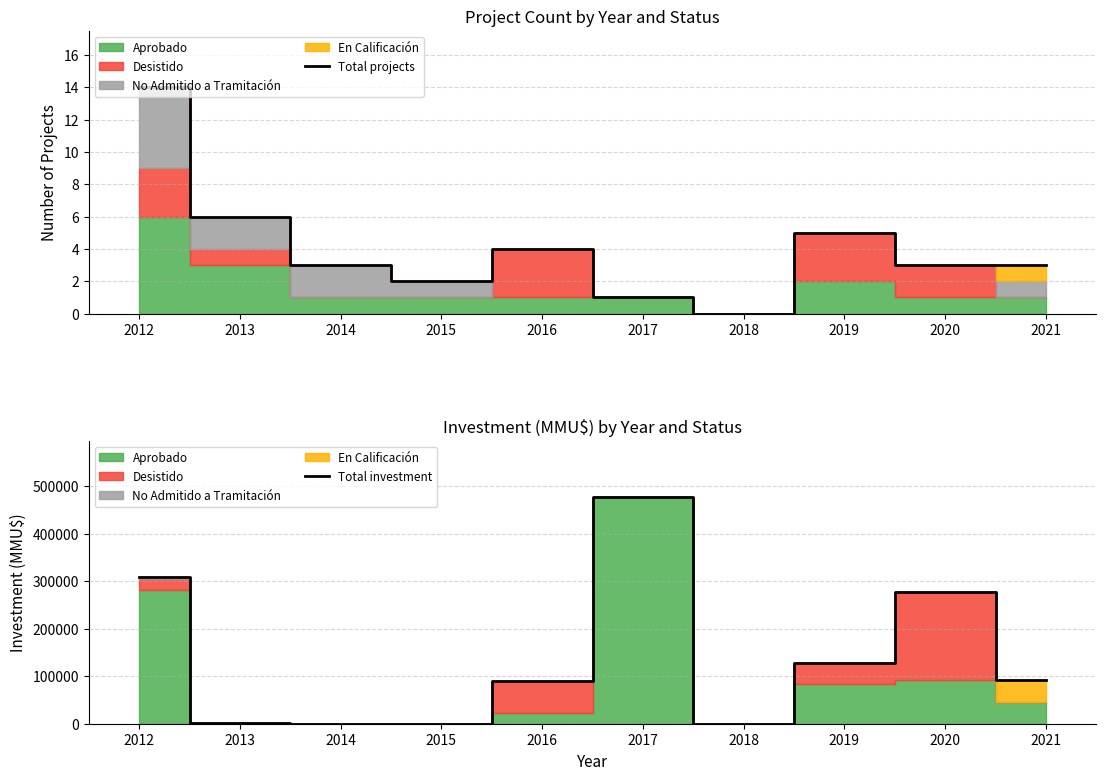

At how many categories does at least one series exceed 461792?

1